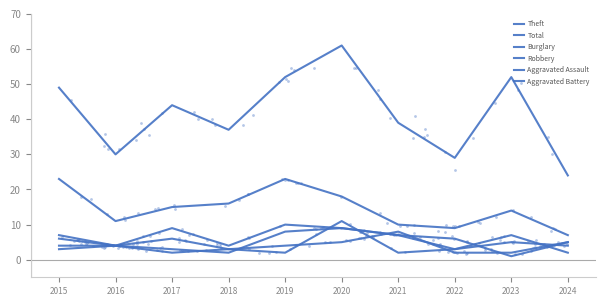

At which category is the sum across all series the highest?

2020